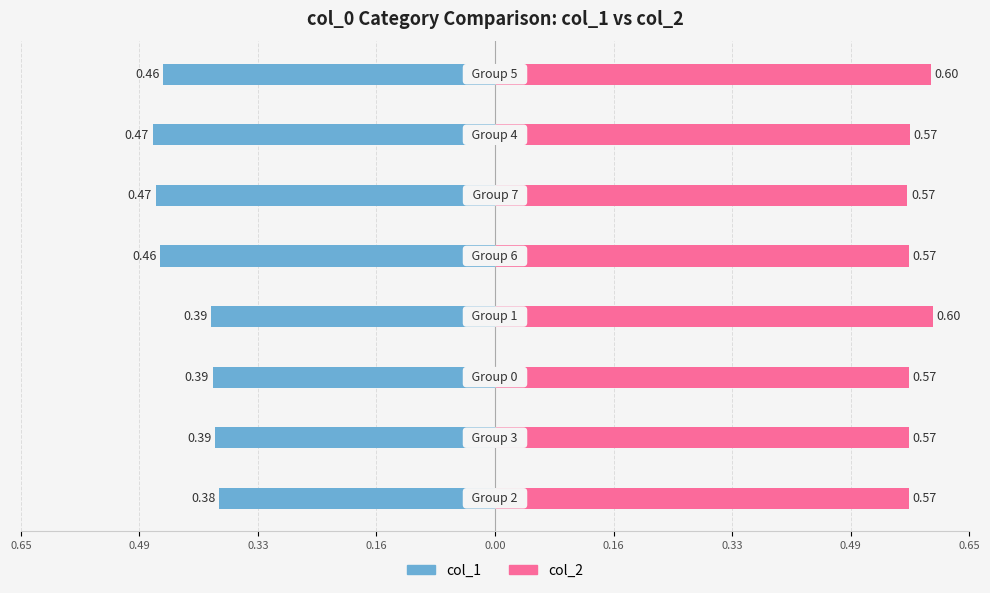

What is the sum of all col_1 values?

-3.4